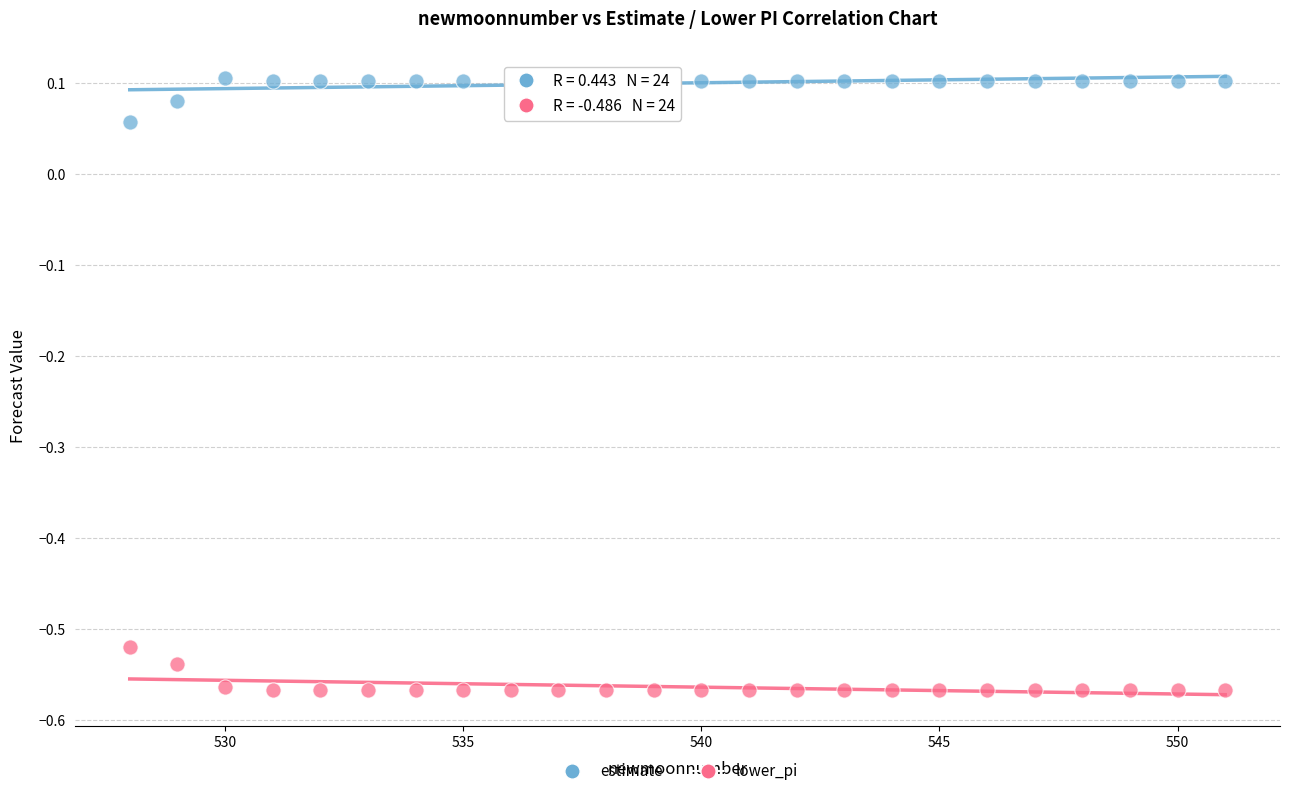

Across all data points, what is the range of Y values (max minus min)?

0.7